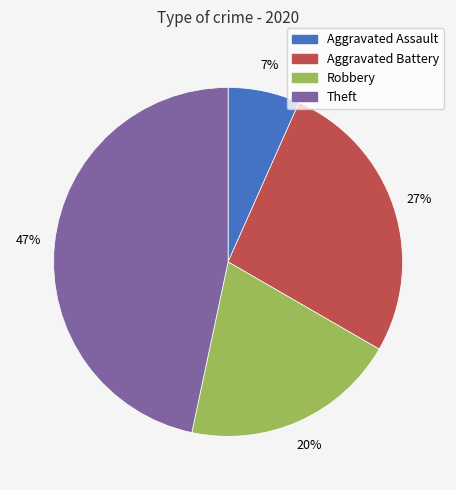

The Aggravated Battery slice represents 12% of the pie. True or false?

False